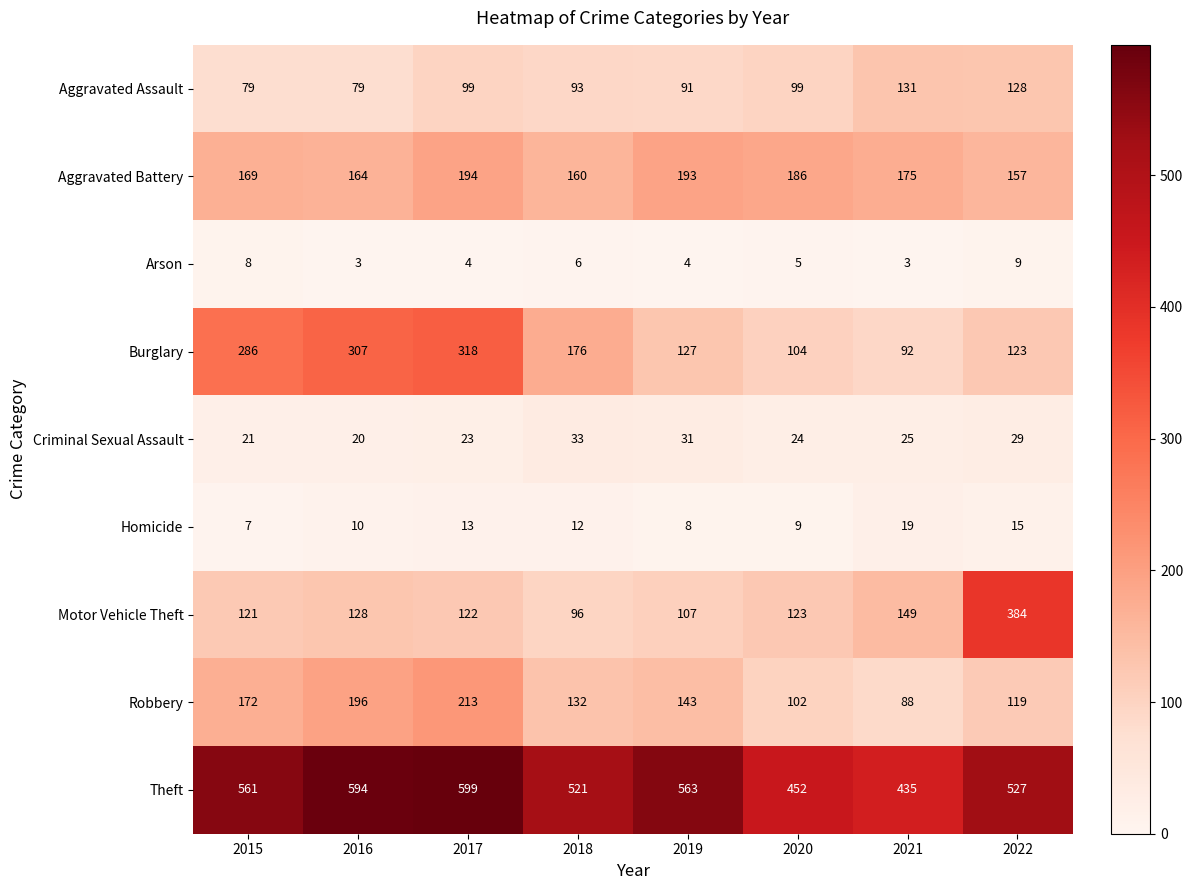

At how many categories does at least one series exceed 381?

8